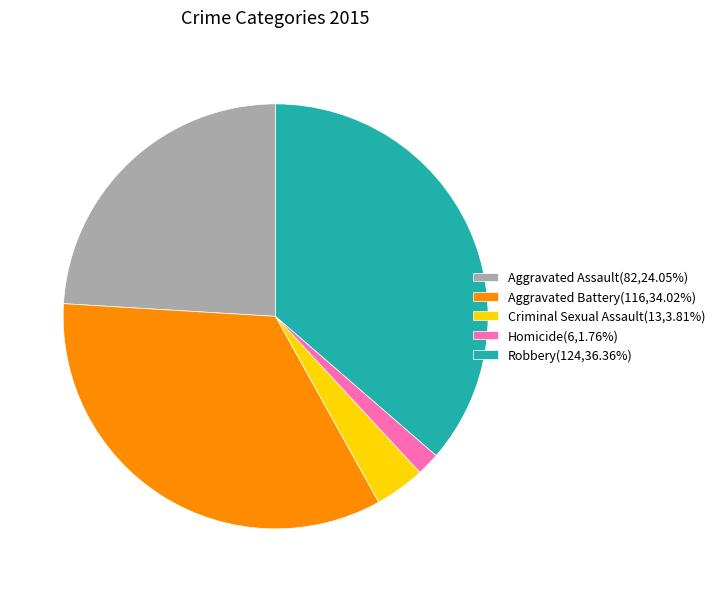

What is the ratio of the value at Robbery(124,36.36%) to the value at Aggravated Assault(82,24.05%)?

1.5